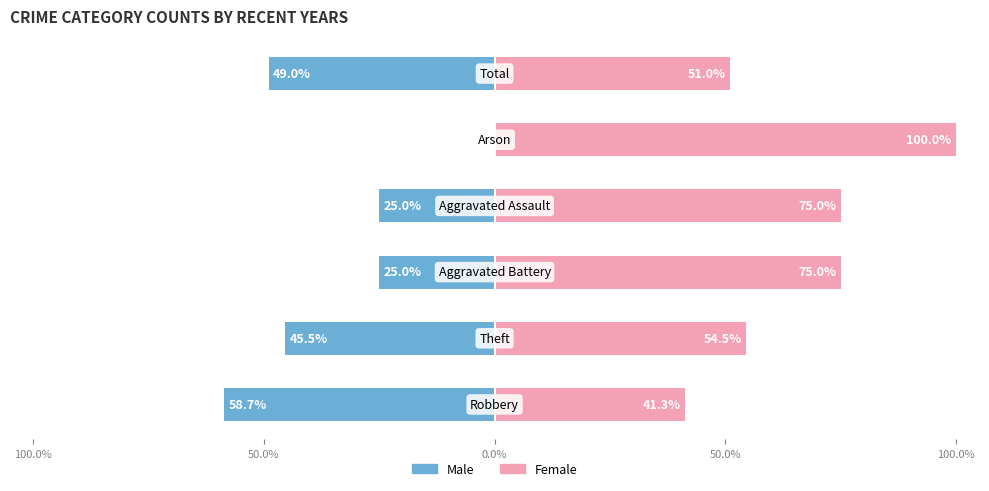

At how many categories does at least one series exceed 97?

1